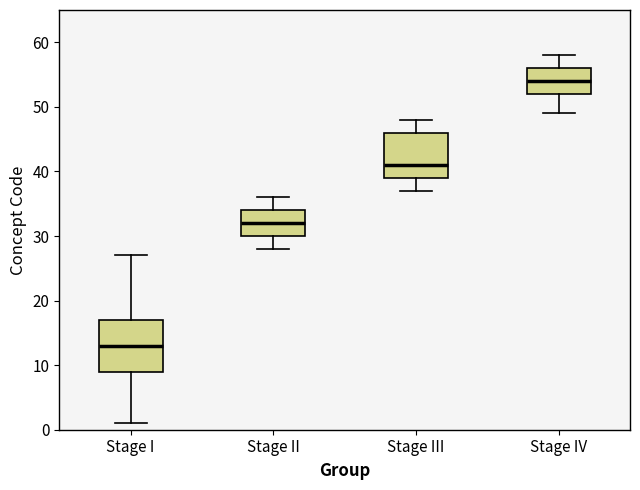

Where is the upper edge of the box for Stage IV on the y-axis? The values are not printed on the chart, so give them approximately, as read against the axis.

56